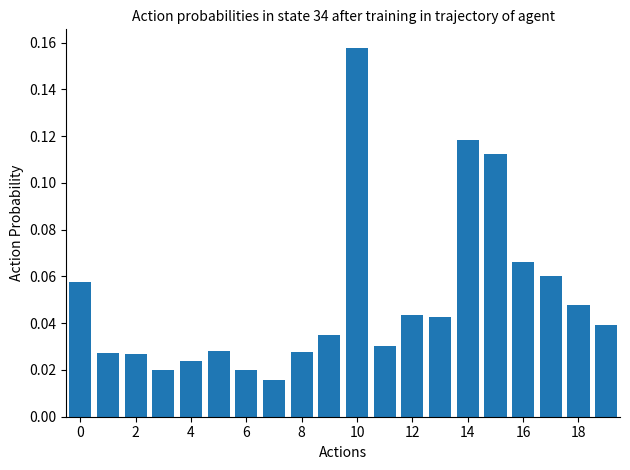

What is the sum of all values?

1.0